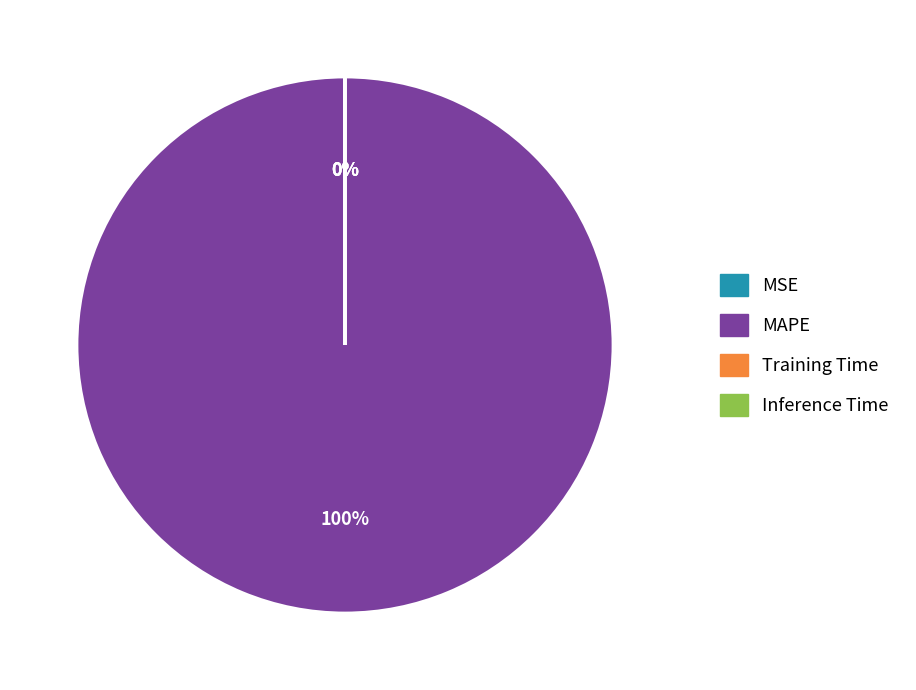

The MAPE slice represents 88% of the pie. True or false?

False